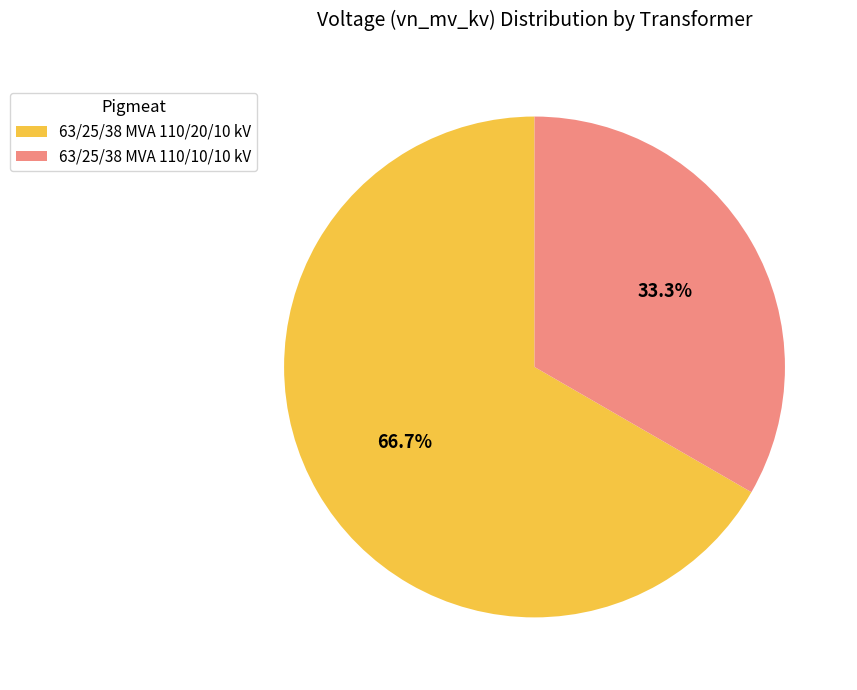

Approximately how many times larger is the value at 63/25/38 MVA 110/20/10 kV compared to 63/25/38 MVA 110/10/10 kV?

2.0